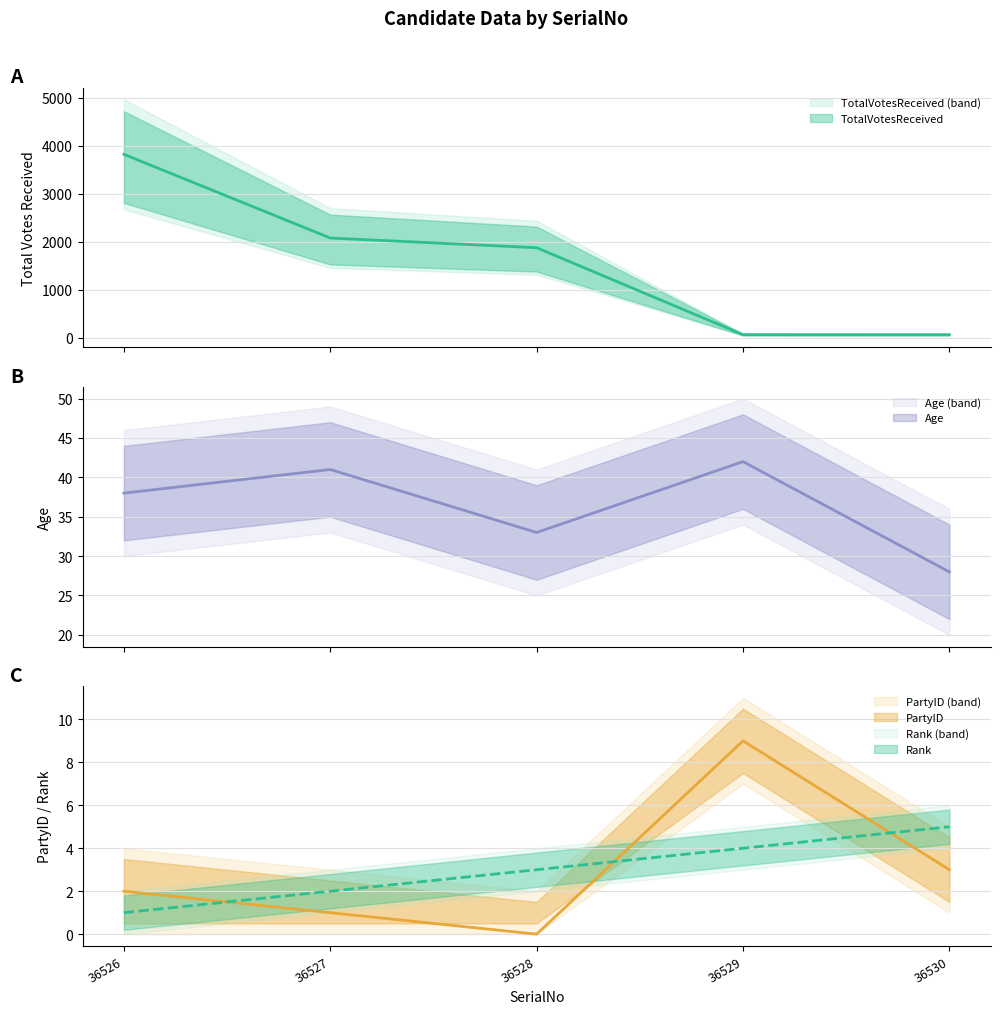

At which label does Age reach its peak?

36529